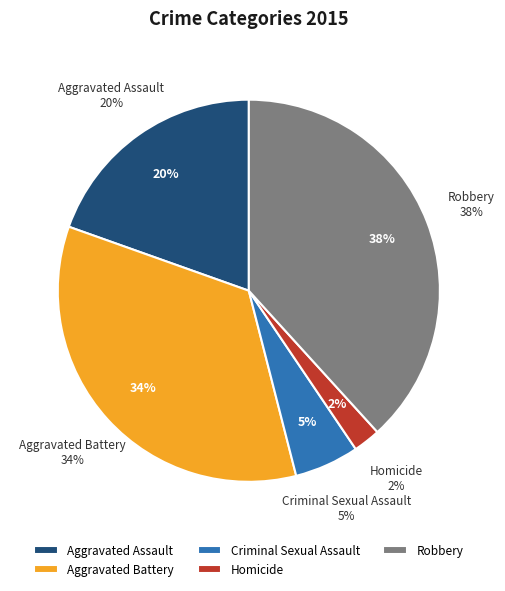

Count the number of slices in the pie.

5